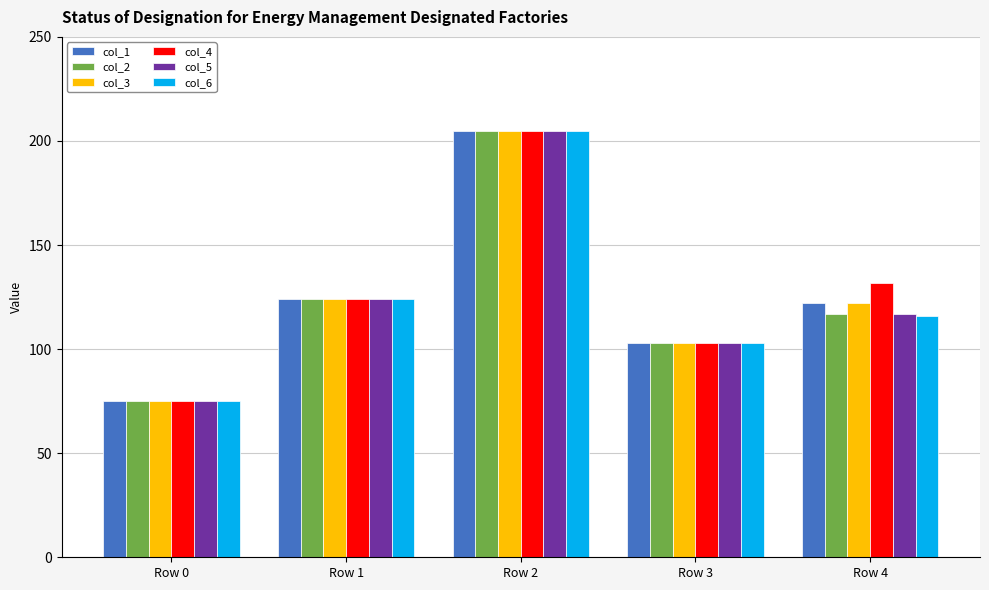

At which label is col_4 closest to 140?

Row 4